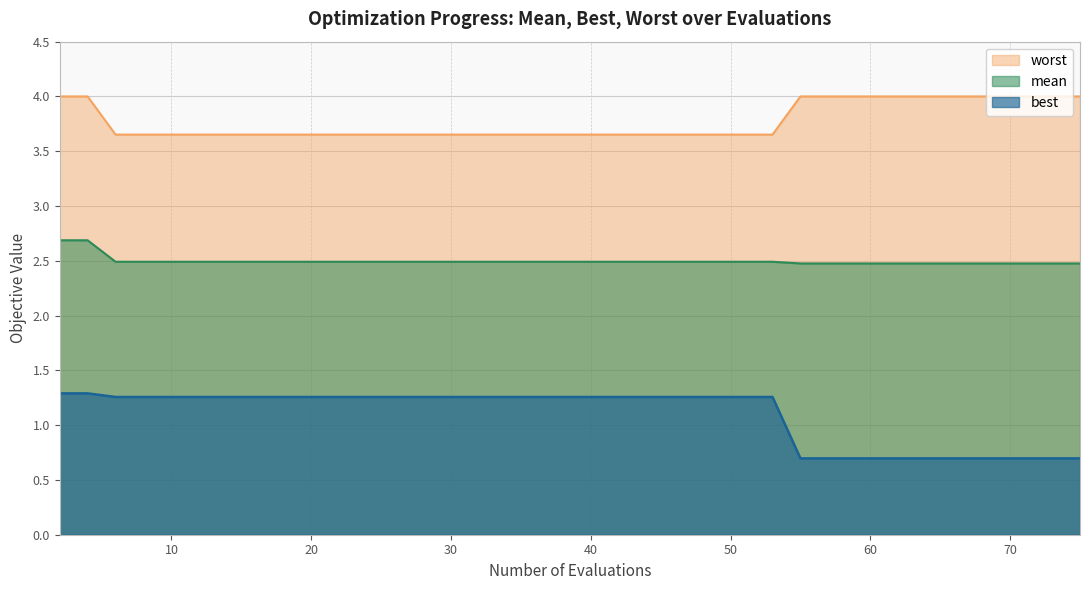

How many data points in best are above 1?

27